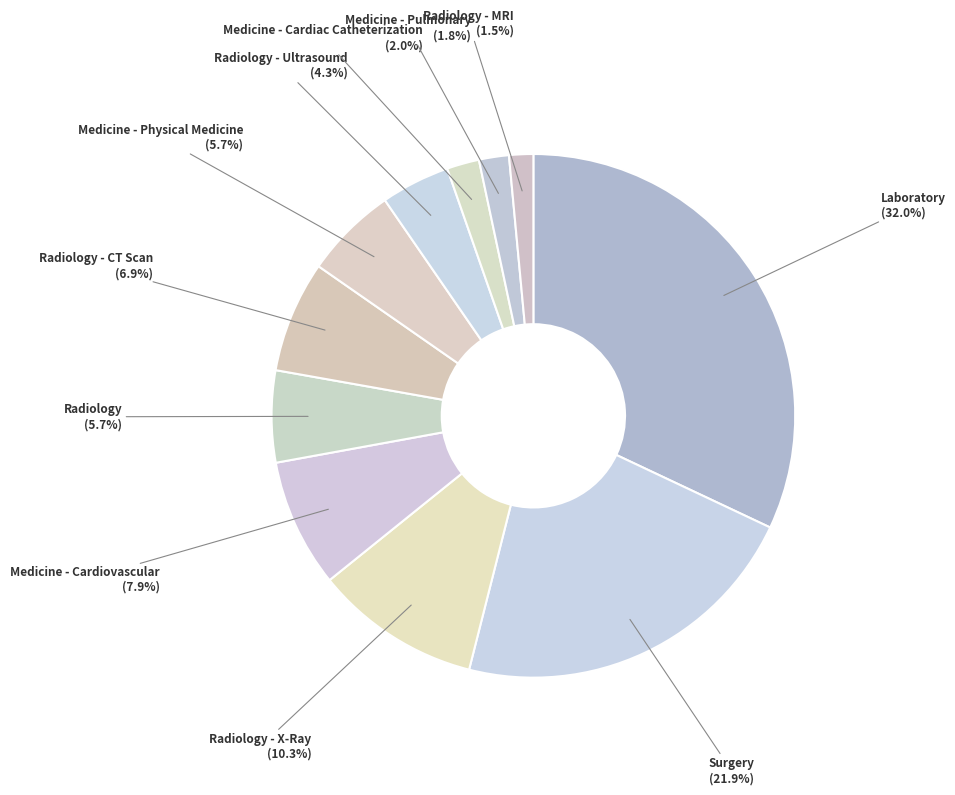

To the nearest percent, what portion does Radiology - Ultrasound represent?

4%